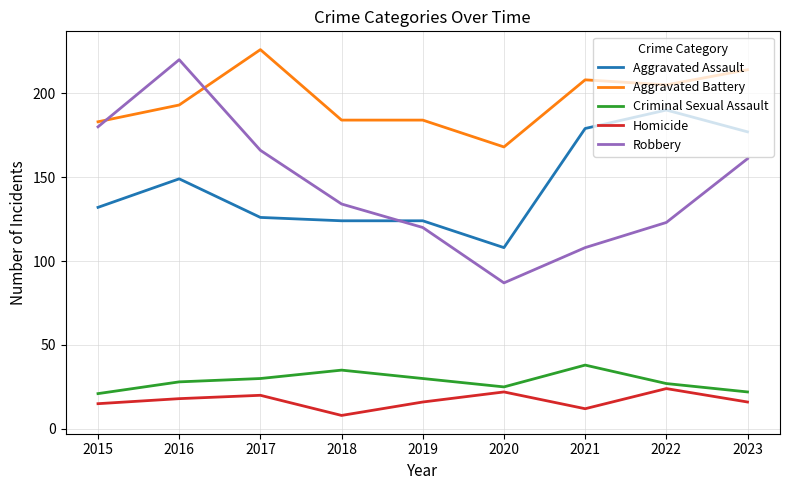

True or false: Aggravated Assault has a value of 124 at 2018.

True